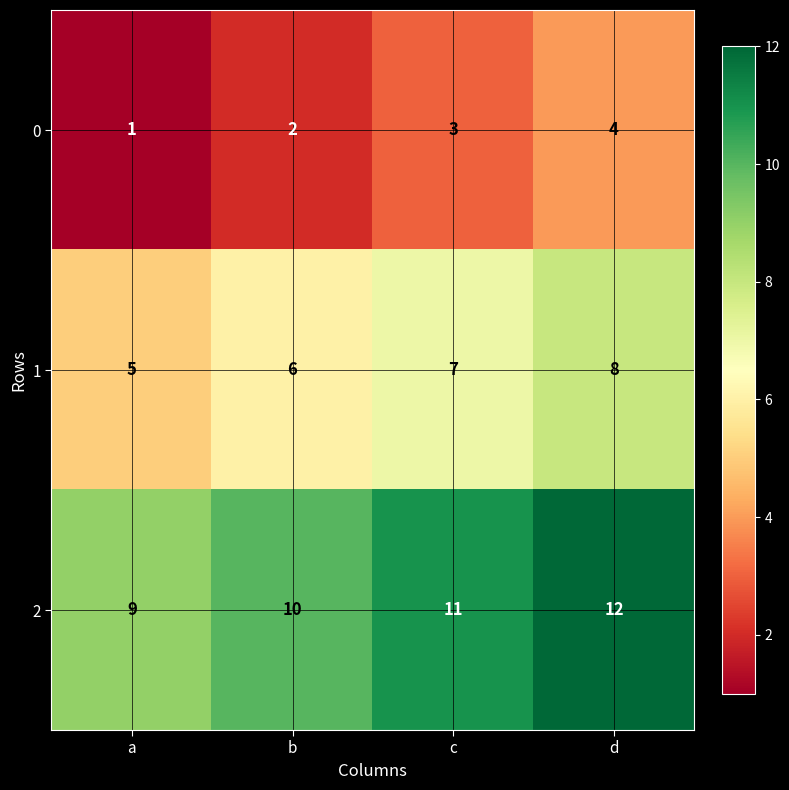

Reading left to right, list all the values displayed in this chart.

0: a=1	b=2	c=3	d=4
1: a=5	b=6	c=7	d=8
2: a=9	b=10	c=11	d=12